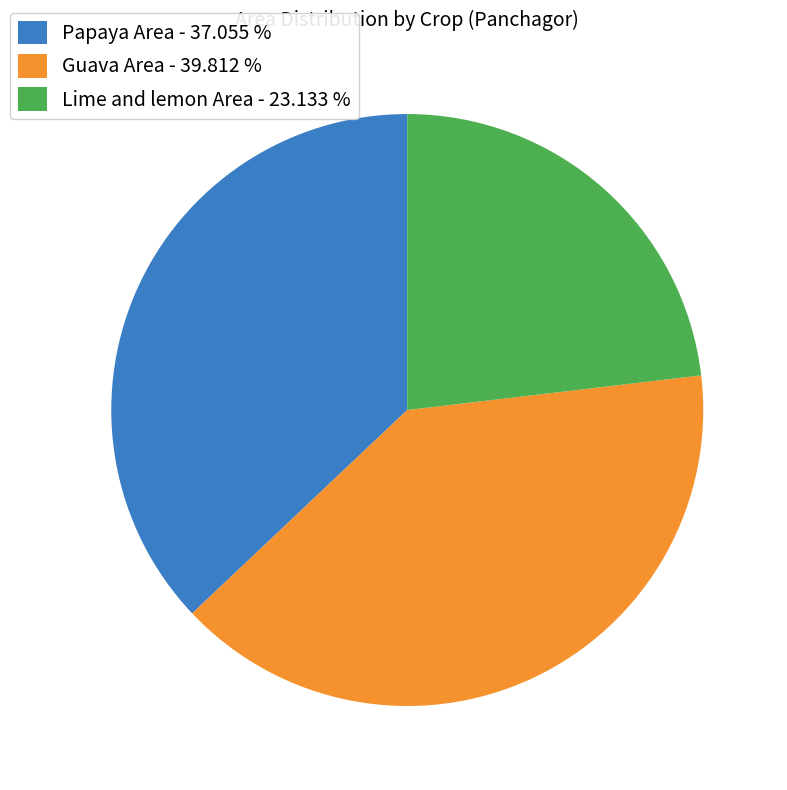

Approximately how many times larger is the value at Guava Area - 39.812 % compared to Lime and lemon Area - 23.133 %?

1.7